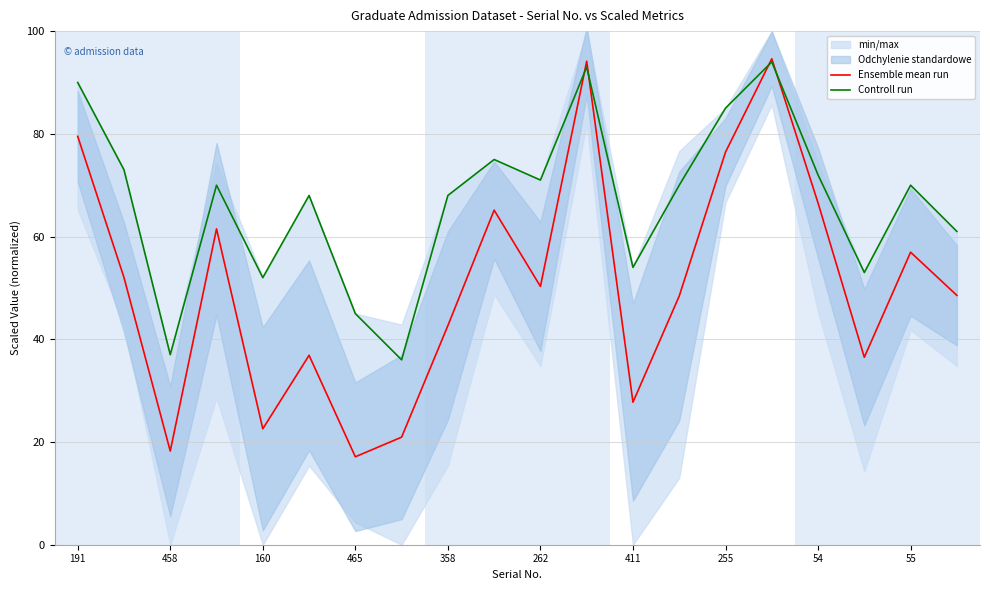

In Controll run, how many points are lower than both neighbors (excluding endpoints)?

6